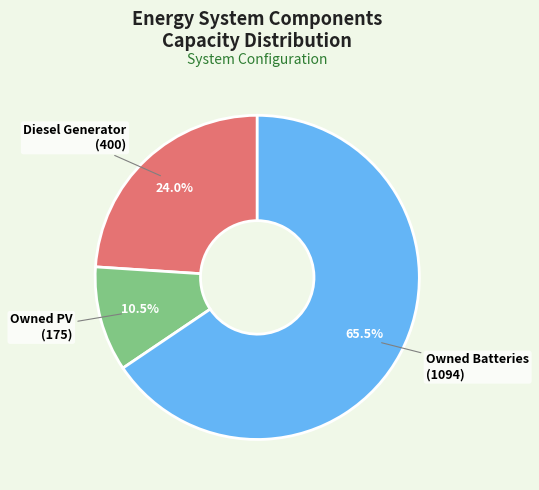

How many slices are in this pie chart?

3